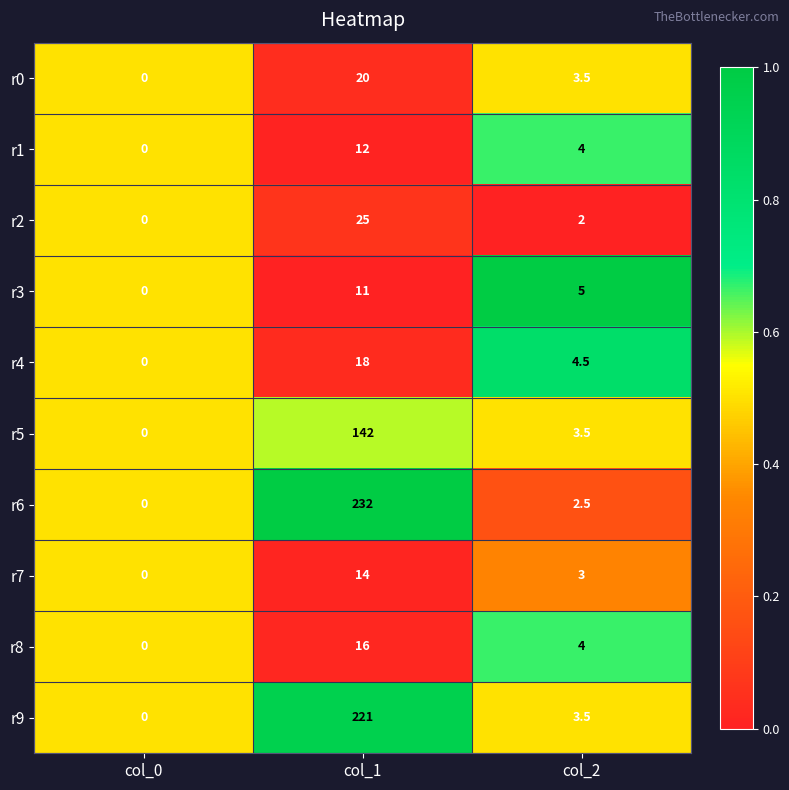

Which series changed the most between col_0 and col_1?

r6